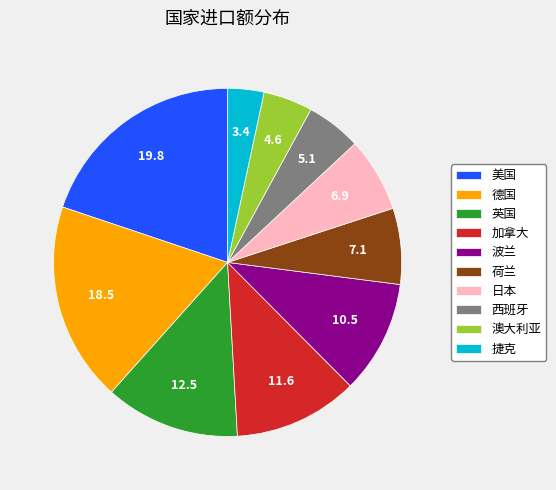

Is the sum of 美国 and 日本 greater than half?

No